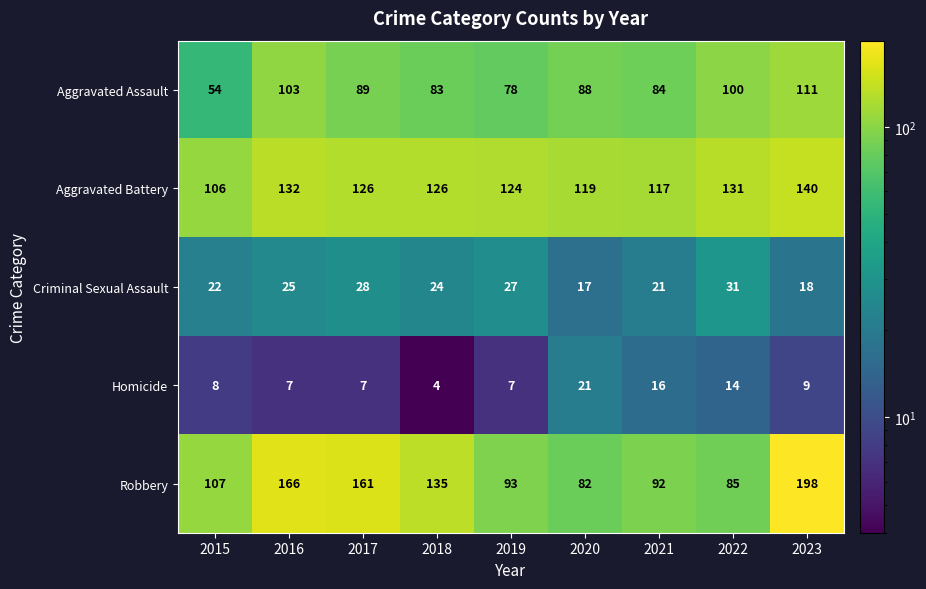

What is the difference between the highest and lowest values at 2020?

102